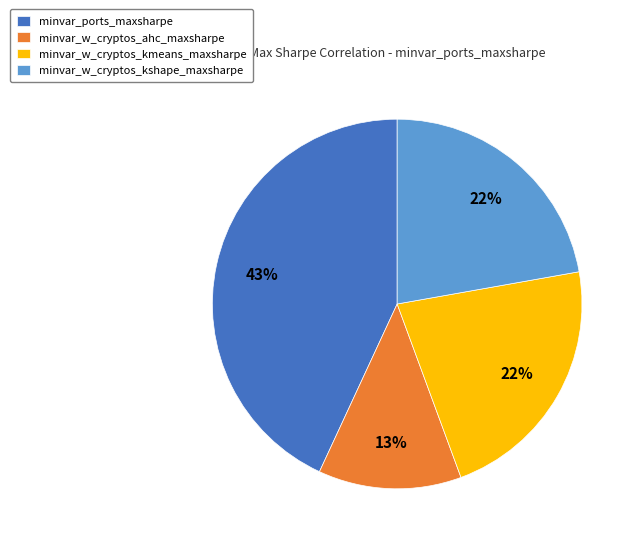

To the nearest percent, what is the average slice percentage?

25%